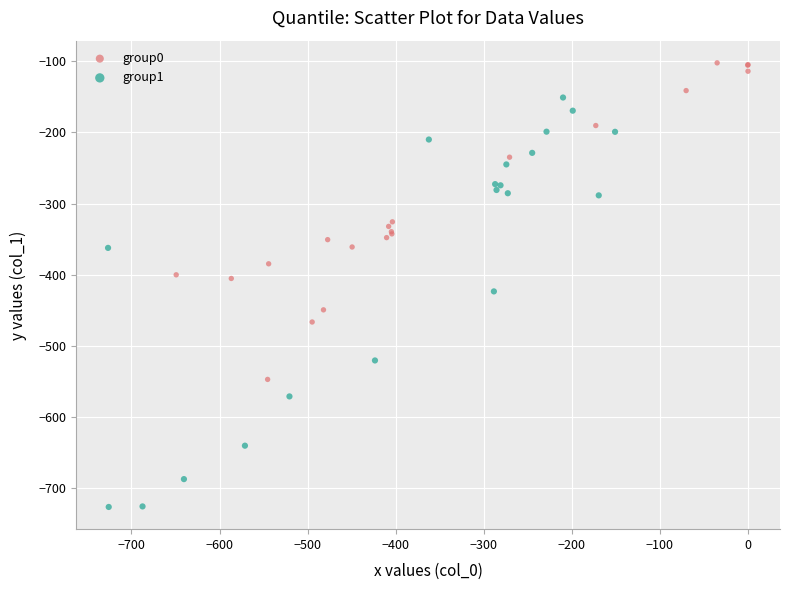

Which series contains the highest Y value?

group0